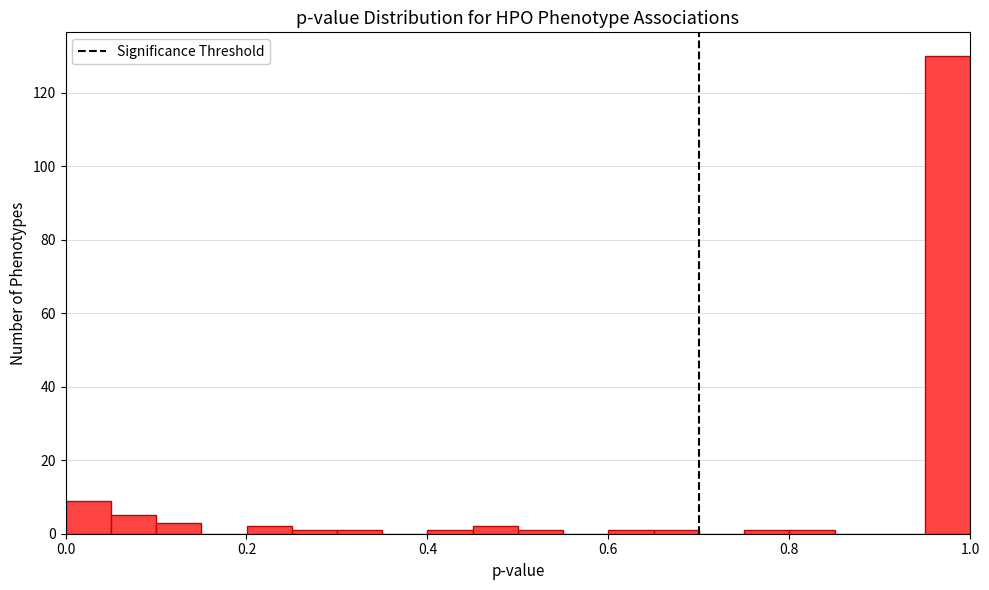

Around what value on the x-axis is the tallest bar? Give the approximate position of its centre, as read against the axis.

0.98